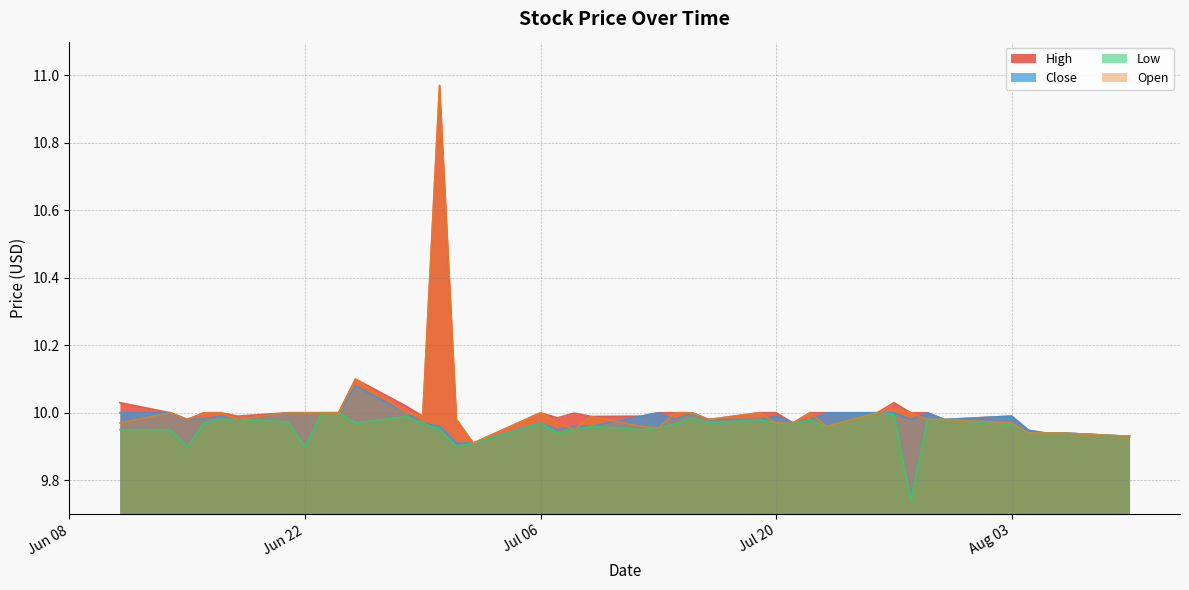

What is the label of the 25th point from the right?

2021-07-02